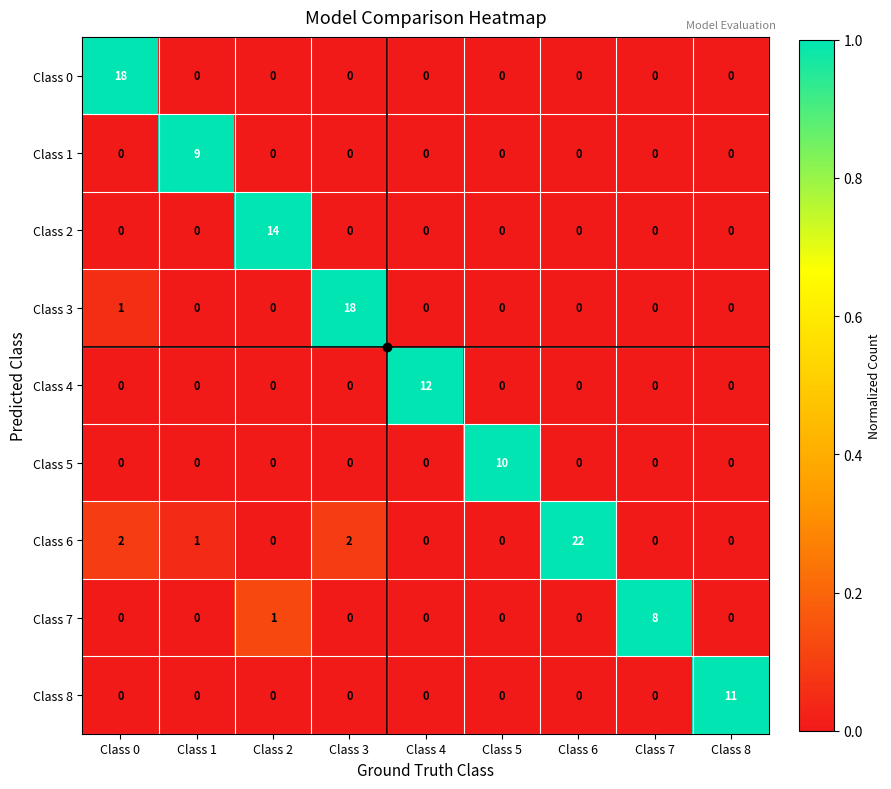

The value of Class 5 at Class 1 is 4. True or false?

False